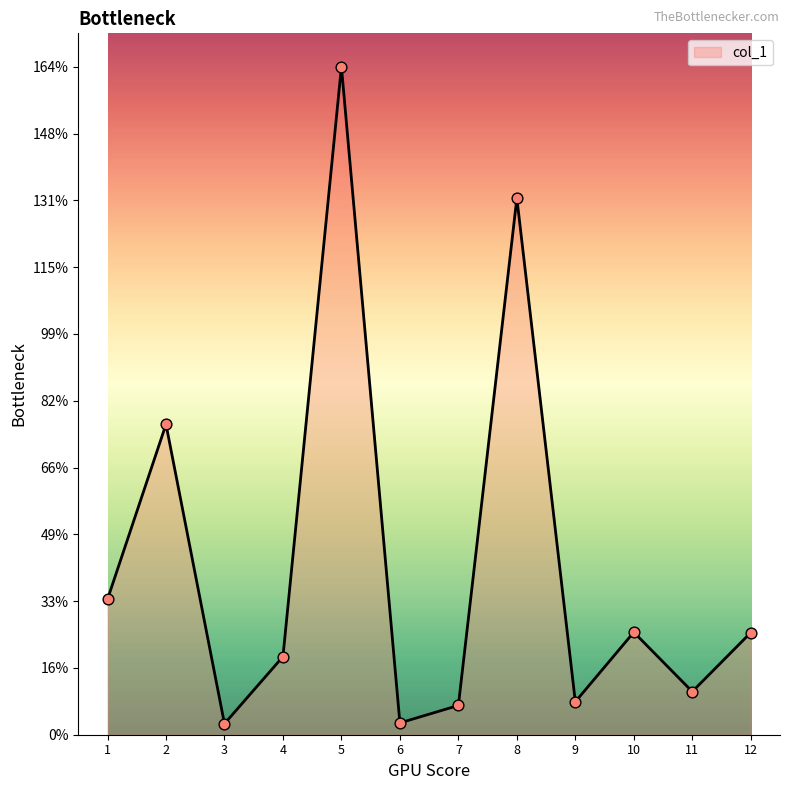

What is the change in value from 7 to 8?

+124.7